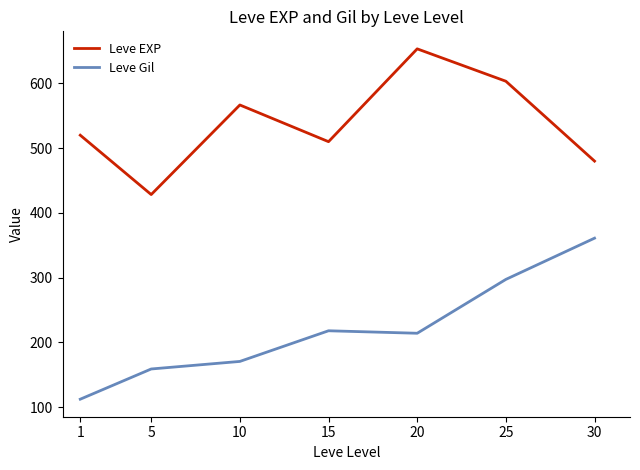

True or false: Leve Gil and Leve EXP cross at least once.

False